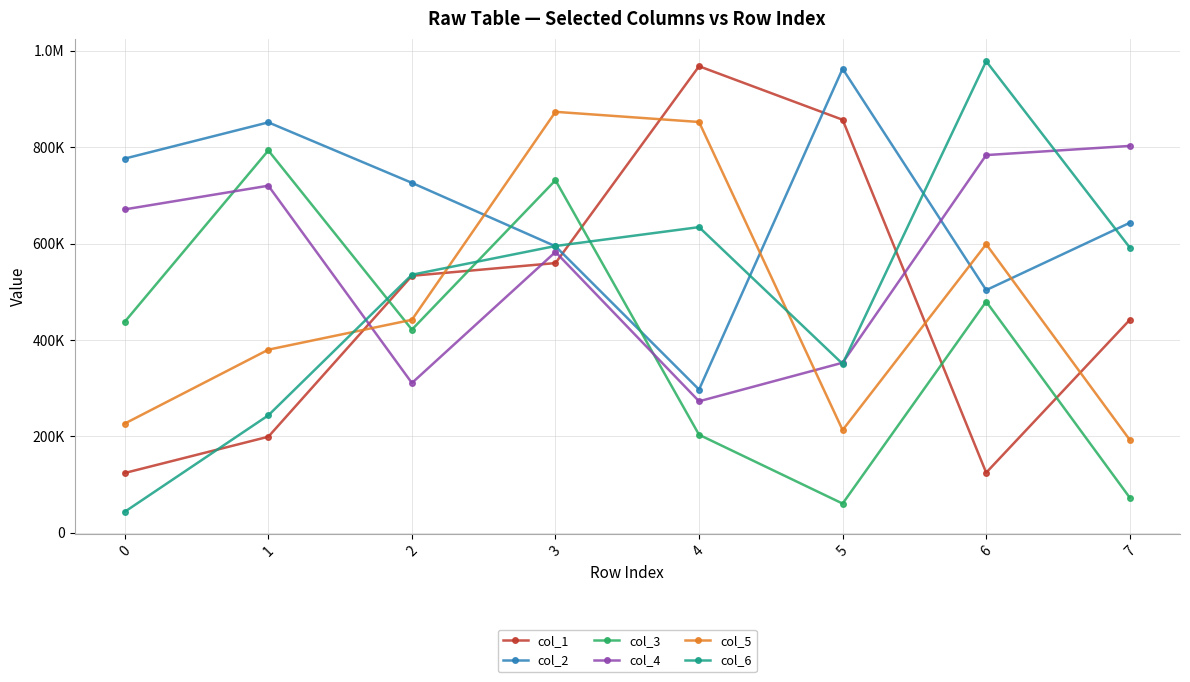

What is the average value of the col_5 series?

472330